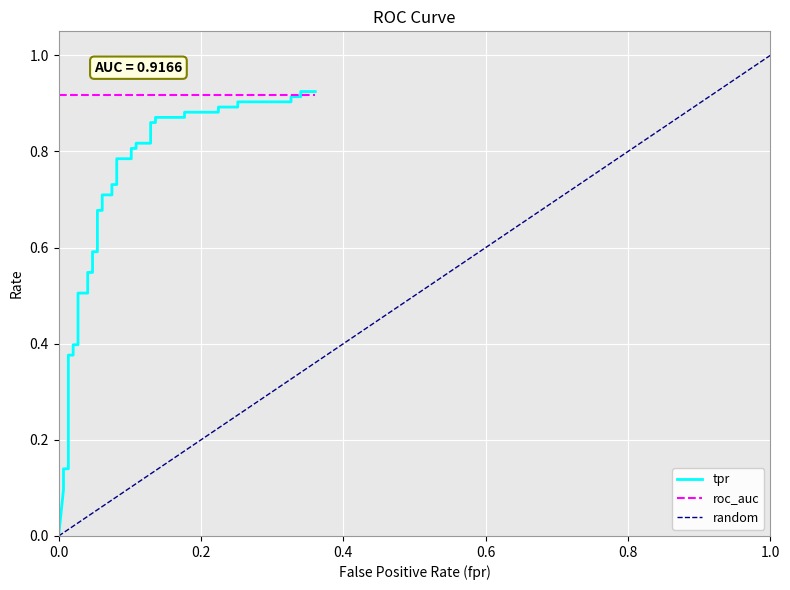

What is the difference between the second highest and second lowest values?

0.8